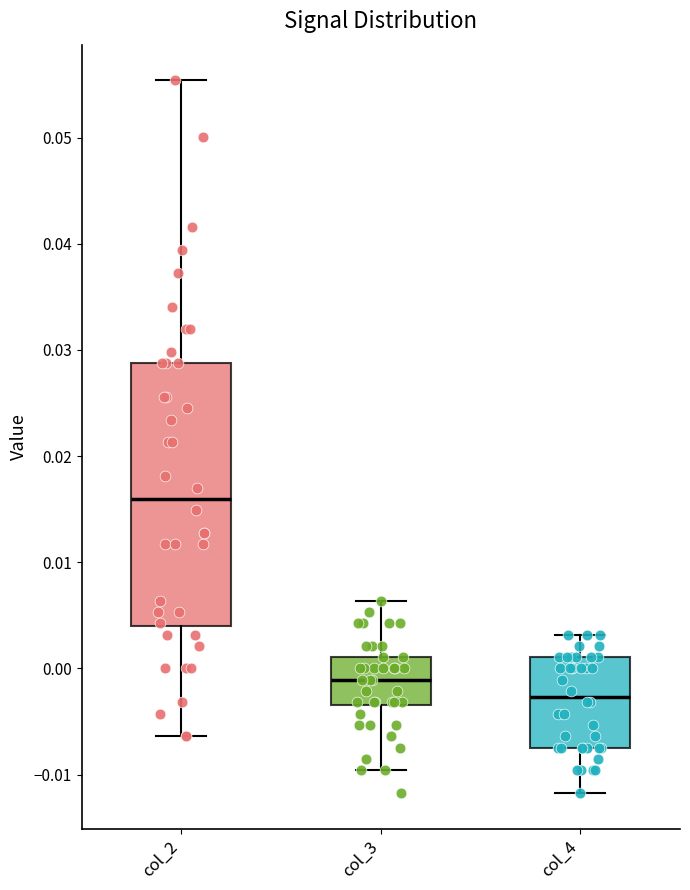

Which box's median line is the lowest?

col_4